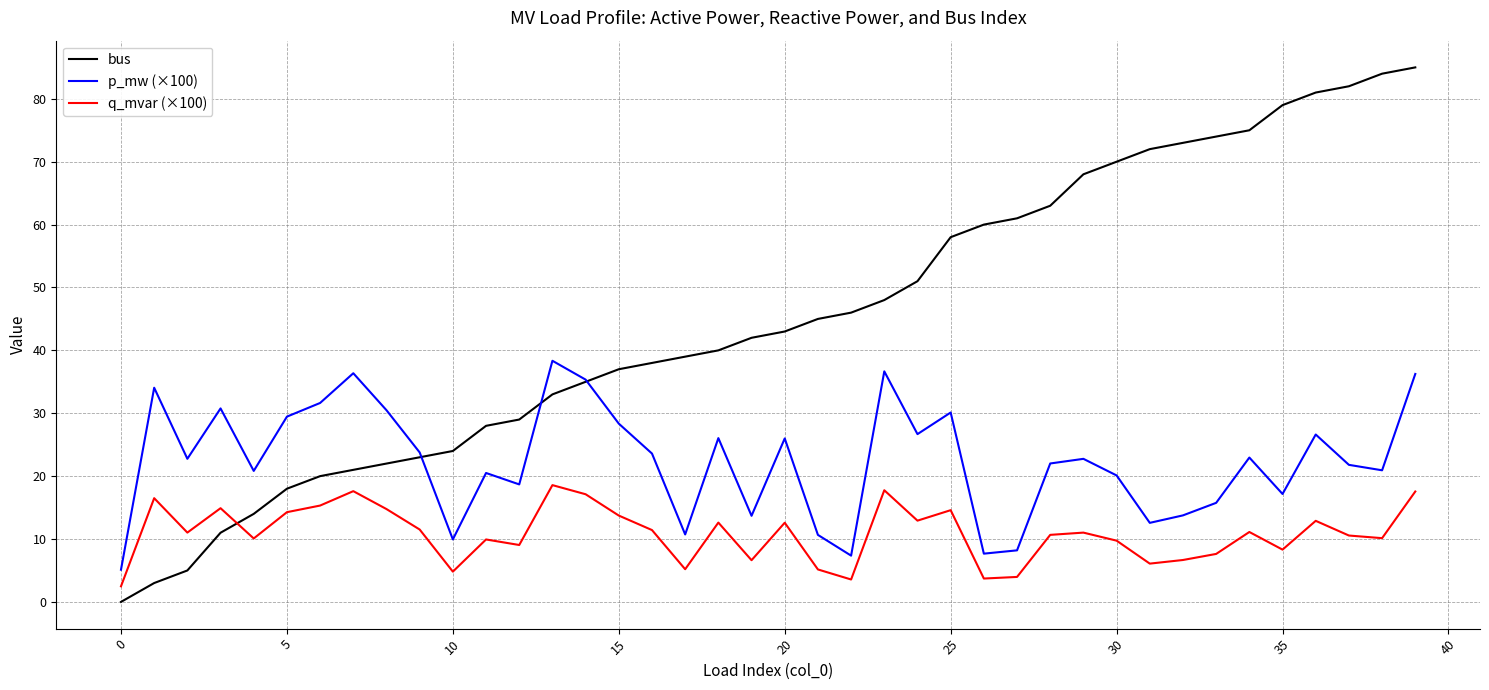

How many lines are shown in the chart?

3